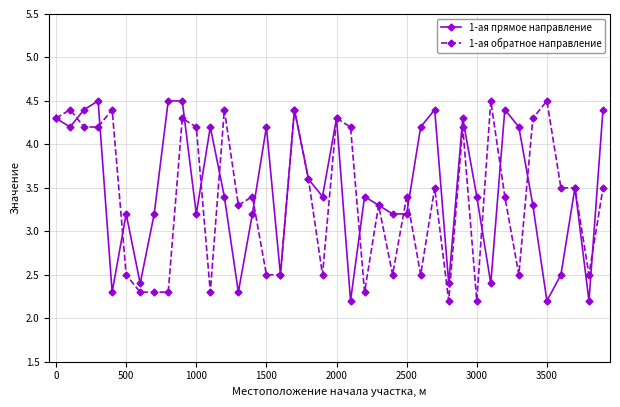

At how many categories does at least one series exceed 2?

40